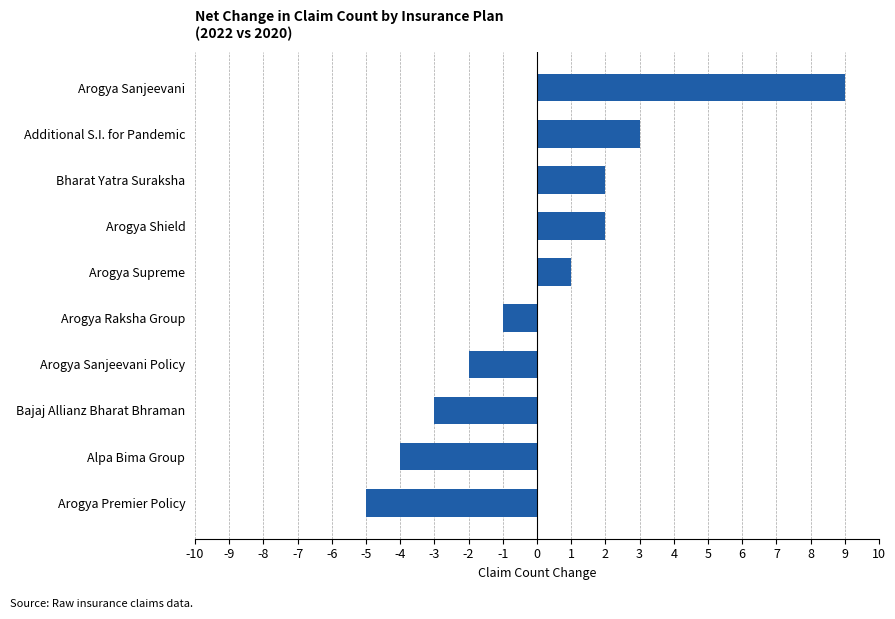

What is the maximum value shown in the chart?

9